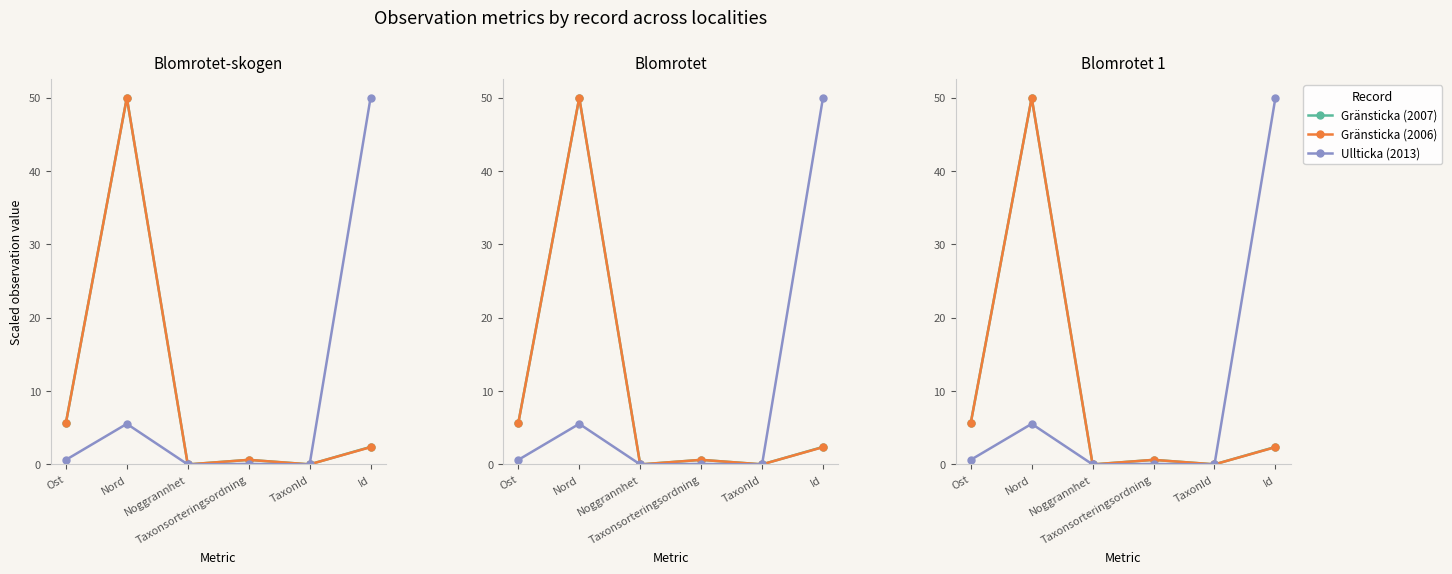

What is the sum of all Gränsticka (2006) values?

58.6